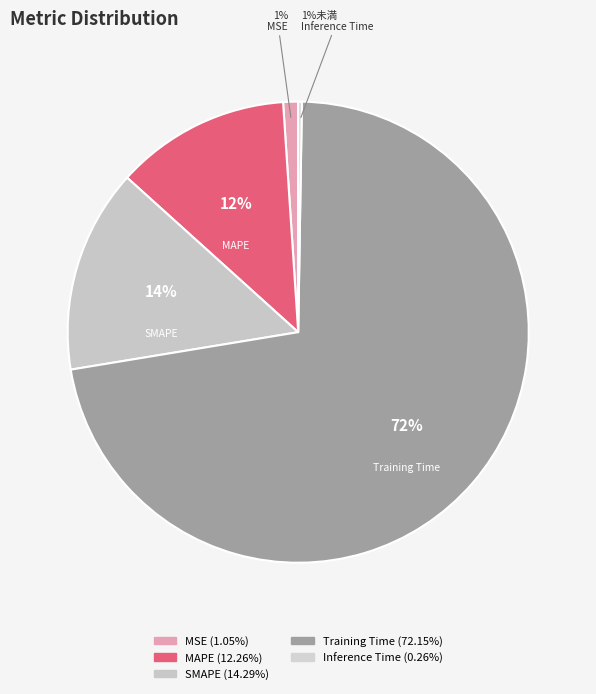

How many slices are in this pie chart?

5